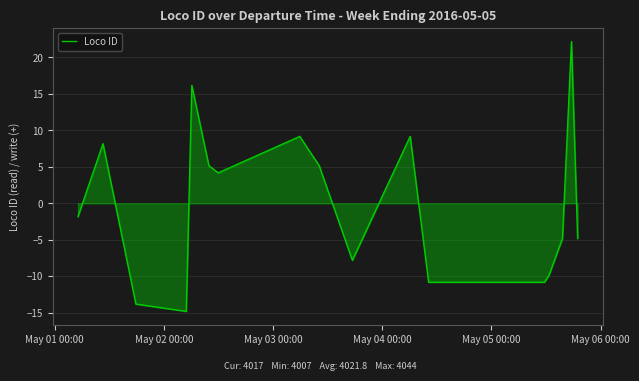

What is the minimum value shown in the chart?

-14.8